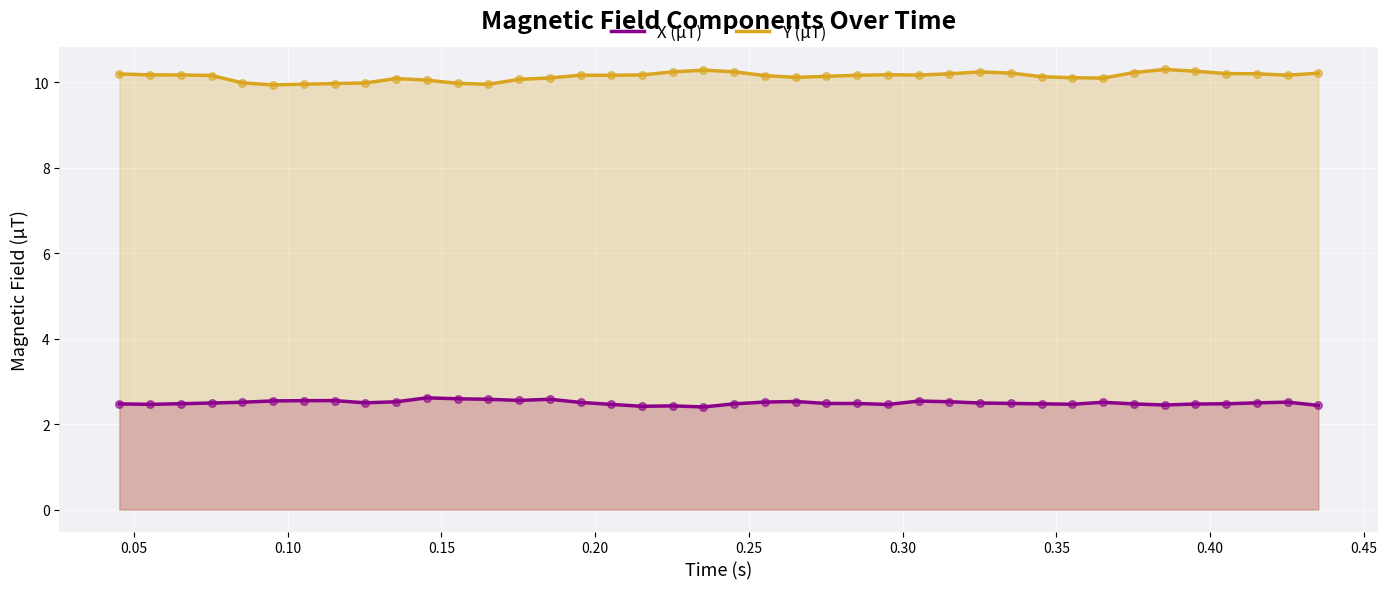

Which series reaches the maximum Y coordinate?

Y (µT)